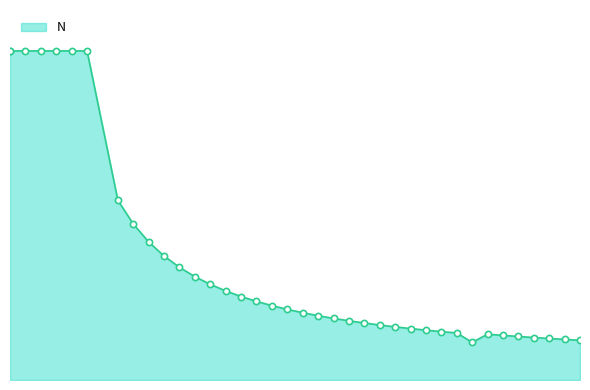

What is the change in value from 26 to 37?

-63.2